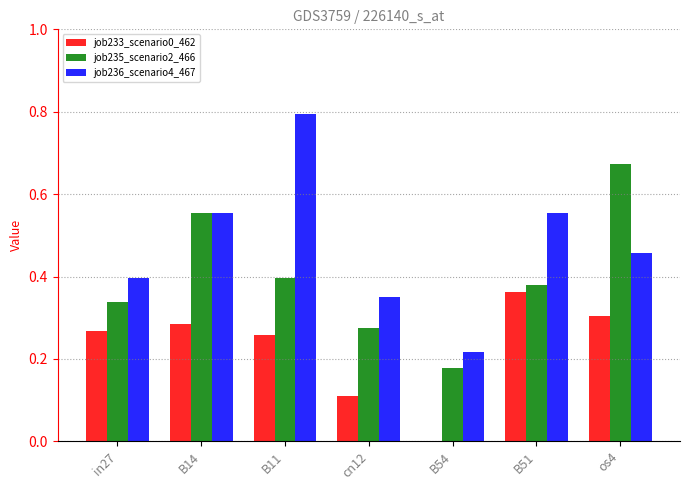

Are the bars horizontal?

No